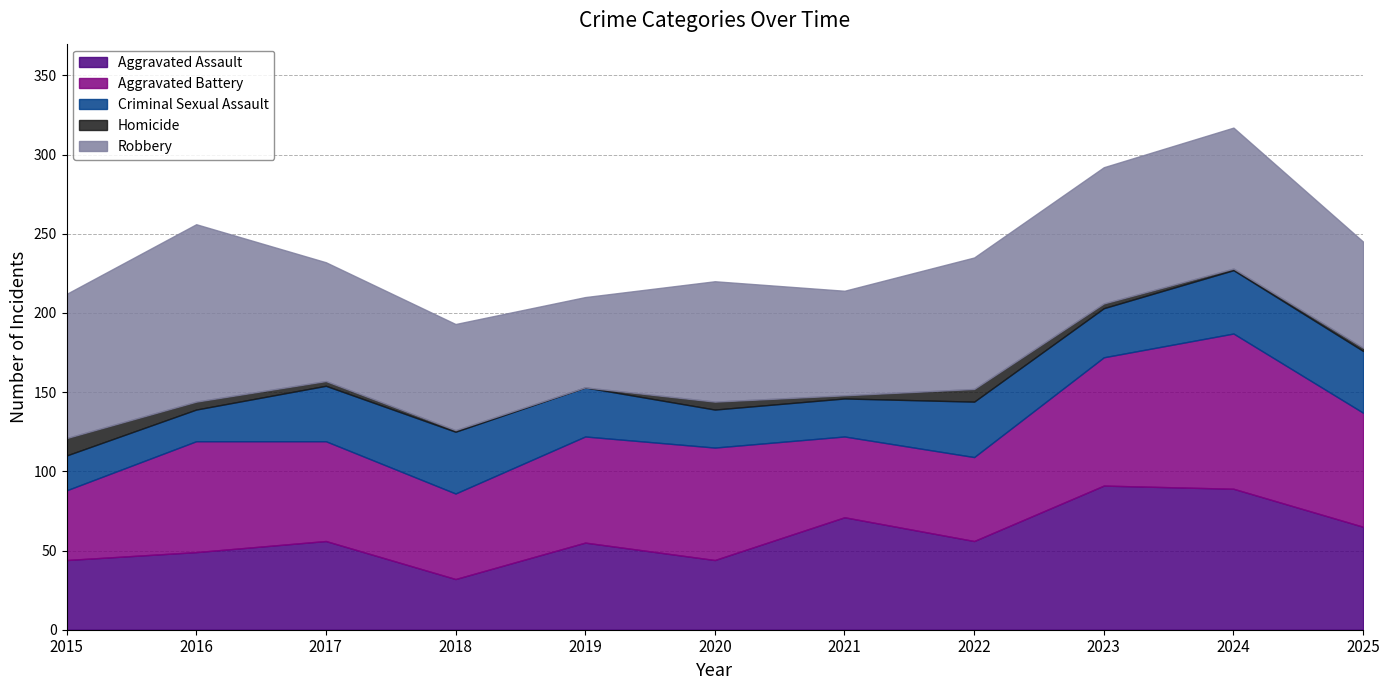

Reading left to right, list all the values displayed in this chart.

Aggravated Assault: 2015=44	2016=49	2017=56	2018=32	2019=55	2020=44	2021=71	2022=56	2023=91	2024=89	2025=65
Aggravated Battery: 2015=44	2016=70	2017=63	2018=54	2019=67	2020=71	2021=51	2022=53	2023=81	2024=98	2025=72
Criminal Sexual Assault: 2015=22	2016=20	2017=35	2018=39	2019=31	2020=24	2021=24	2022=35	2023=31	2024=40	2025=39
Homicide: 2015=11	2016=5	2017=3	2018=1	2019=0	2020=5	2021=2	2022=8	2023=3	2024=1	2025=2
Robbery: 2015=91	2016=112	2017=75	2018=67	2019=57	2020=76	2021=66	2022=83	2023=86	2024=89	2025=67